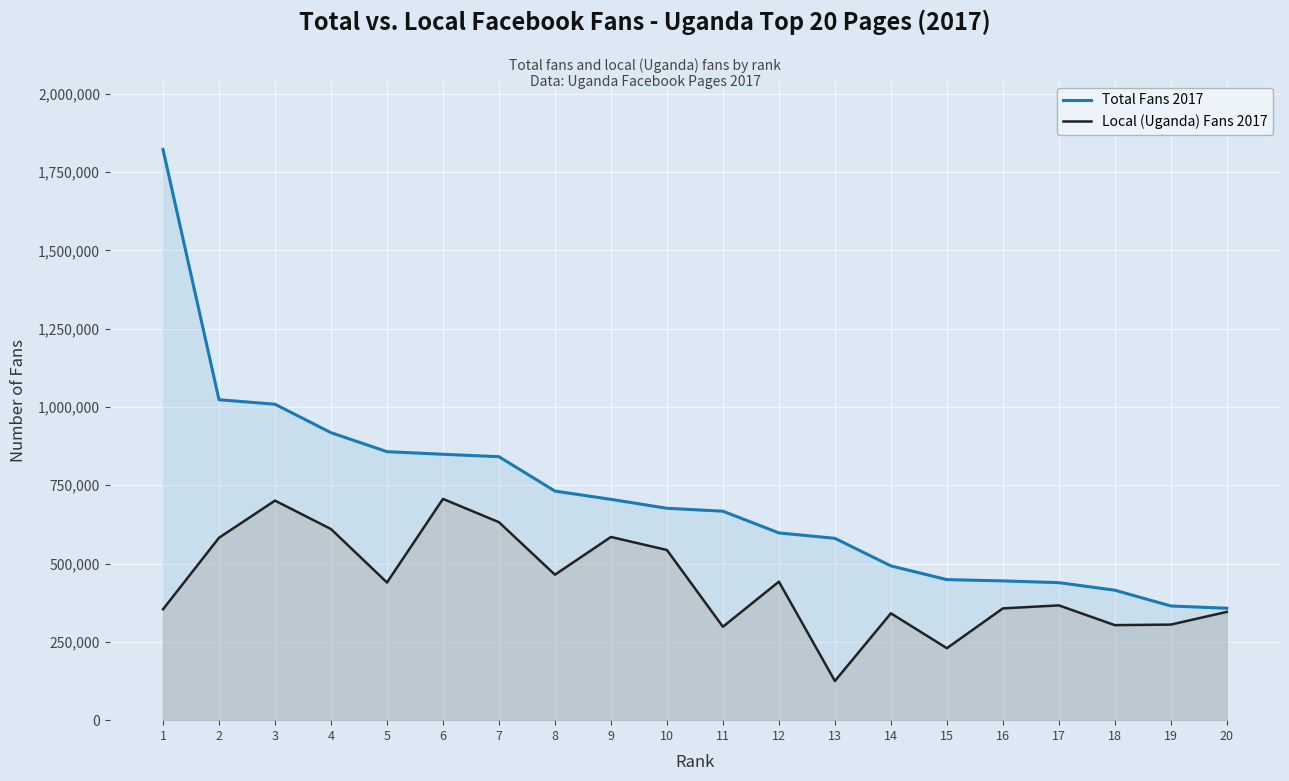

At 7, list the series in order from smallest to largest.

Local (Uganda) Fans 2017, Total Fans 2017